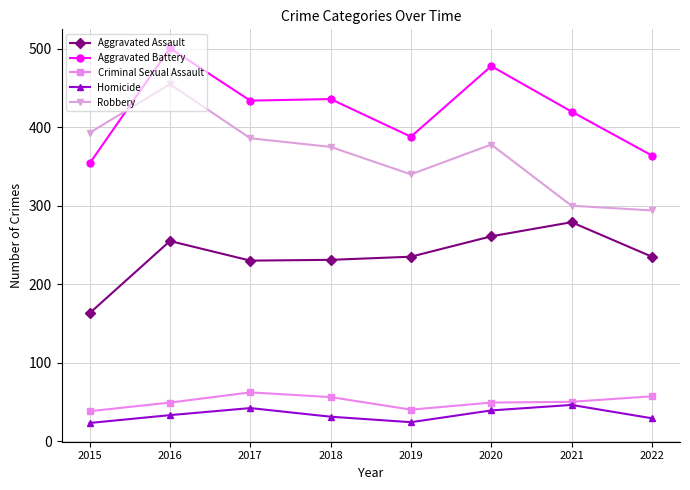

Read the Criminal Sexual Assault value at 2022.

57